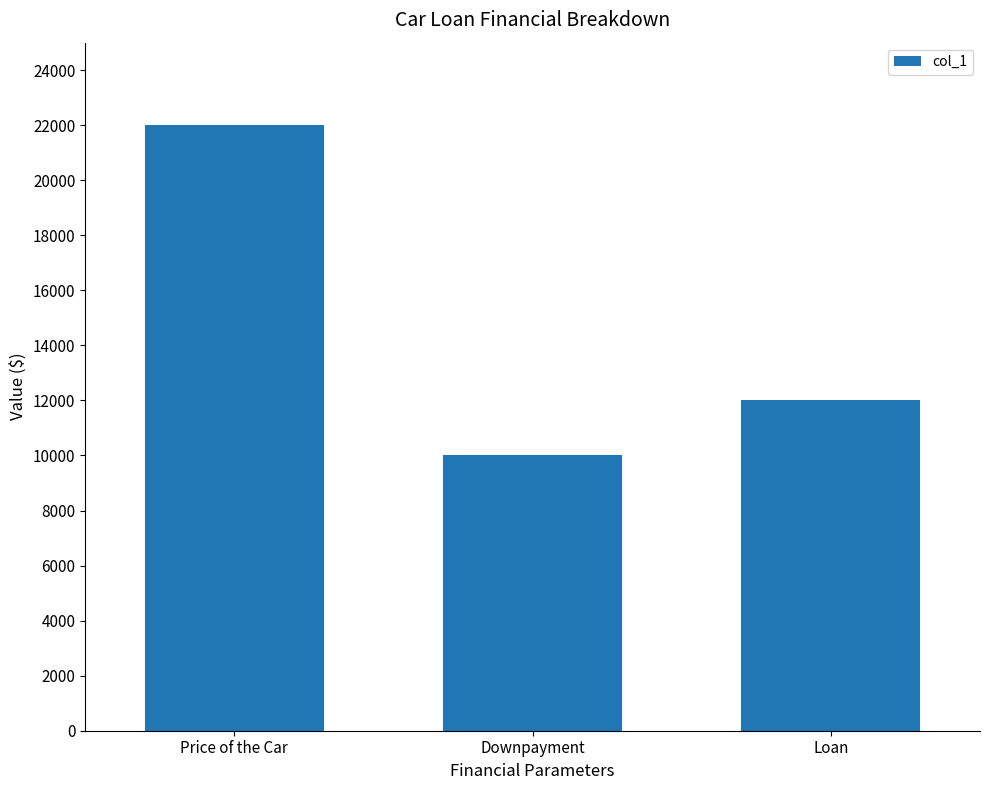

What value does the data have at Price of the Car?

22000